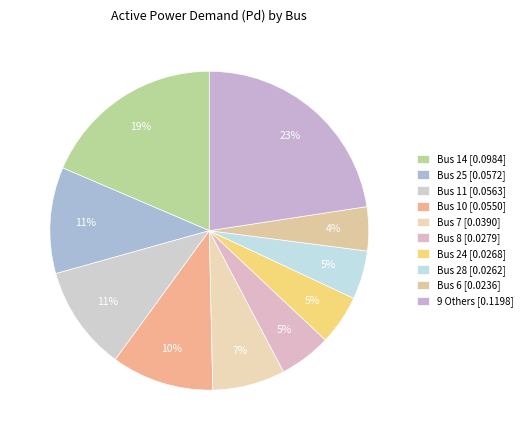

Does any single category account for the majority?

No